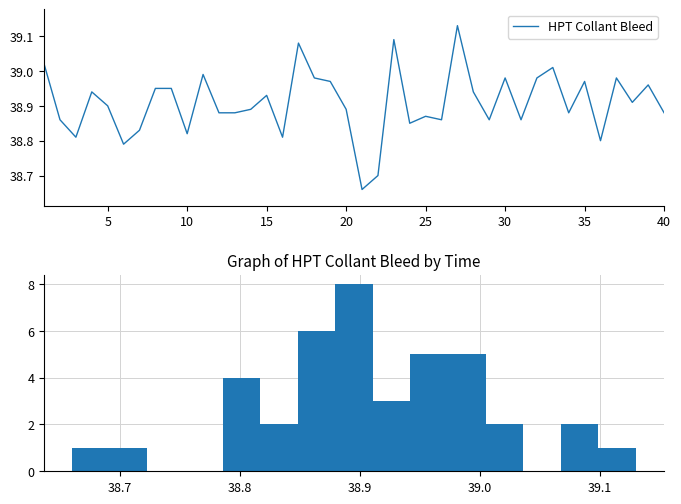

The HPT Collant Bleed series shows 11.7 at 15. True or false?

False